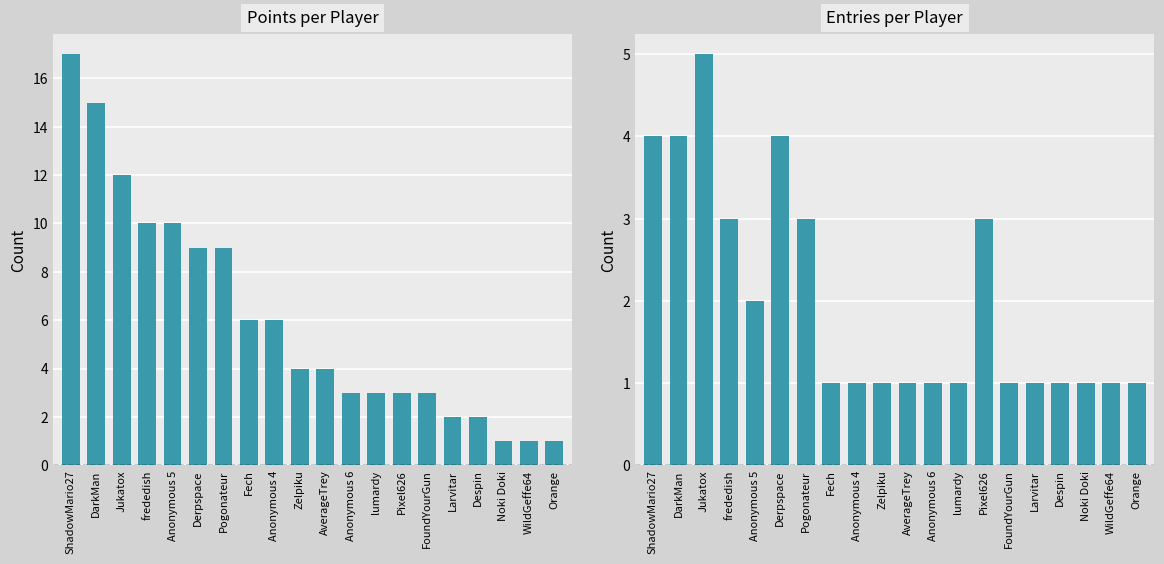

What position from the left is lumardy?

13